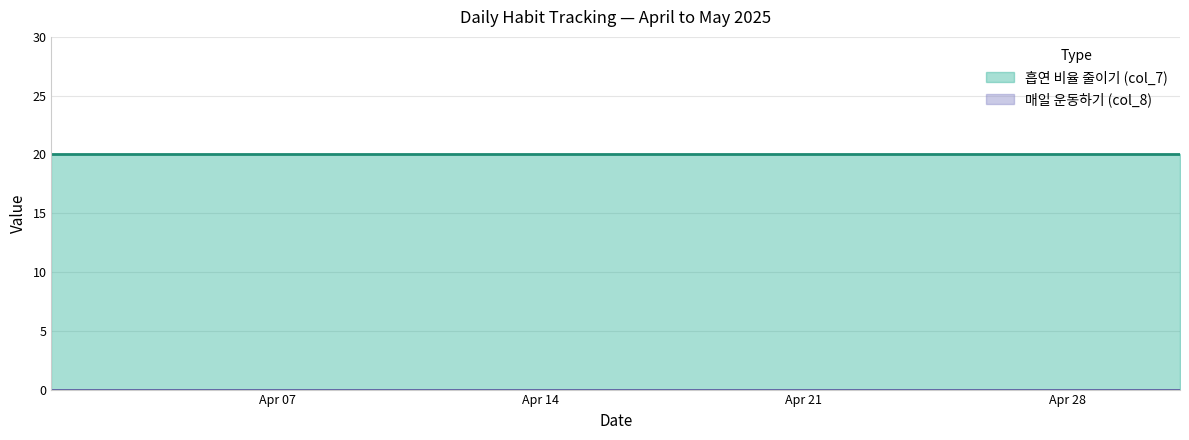

At which category is the sum across all series the highest?

2025-04-01